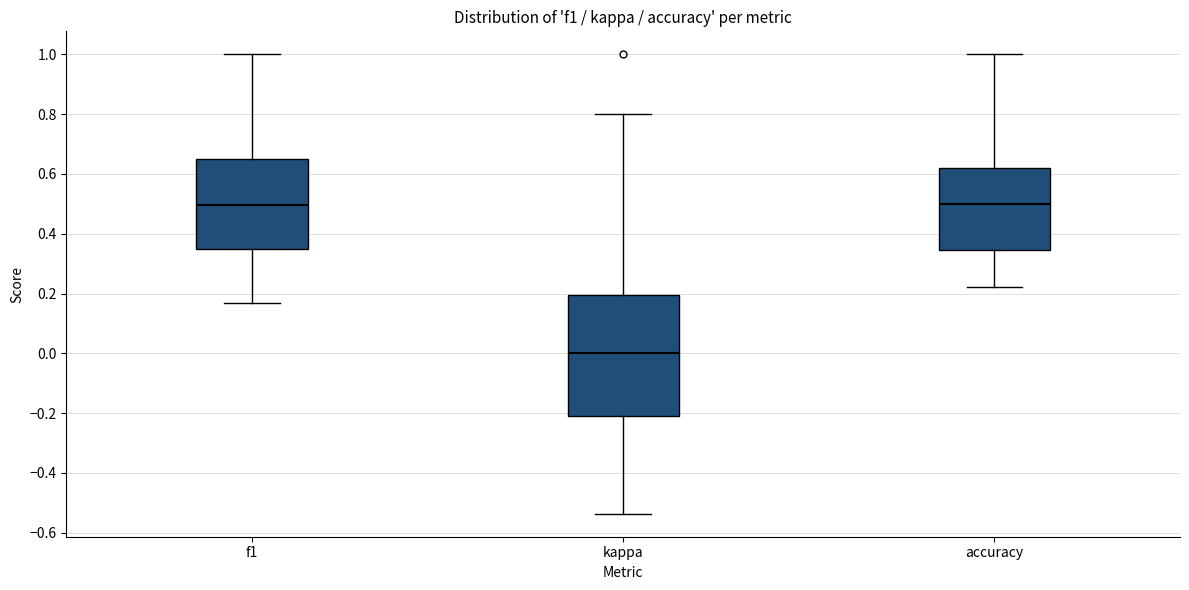

Reading left to right, read every box against the y-axis: the position of its median line, the range the box covers, and the ends of its whiskers. The values are not printed on the chart, so give them approximately, as read against the axis.

f1: median 0.50, box 0.34 to 0.64, whiskers 0.16 to 1.00
kappa: median 0.00, box -0.20 to 0.20, whiskers -0.54 to 0.80
accuracy: median 0.50, box 0.34 to 0.62, whiskers 0.22 to 1.00